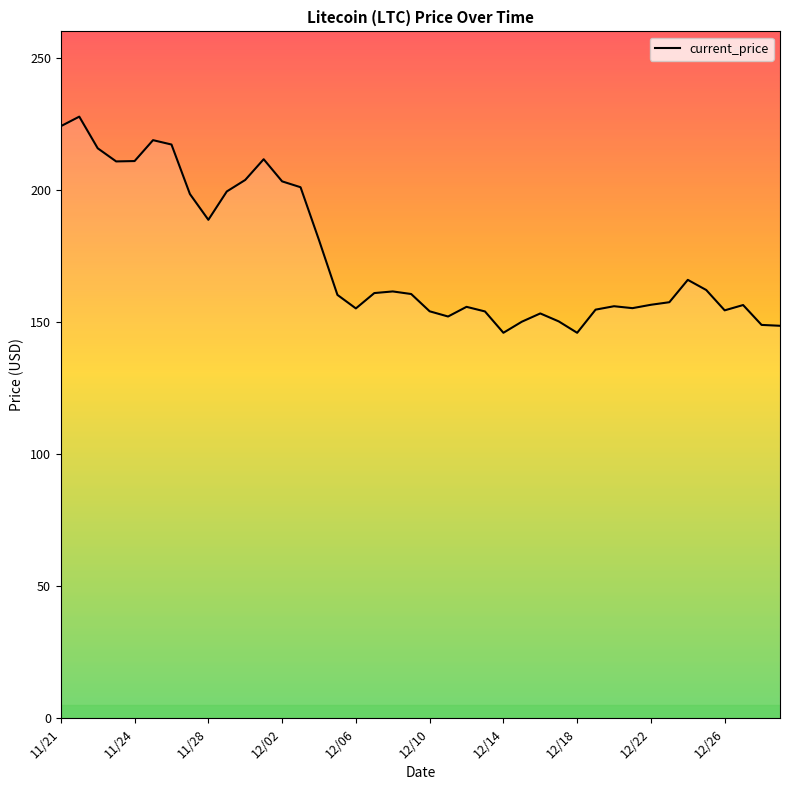

What is the difference between the maximum and second lowest values?

81.8